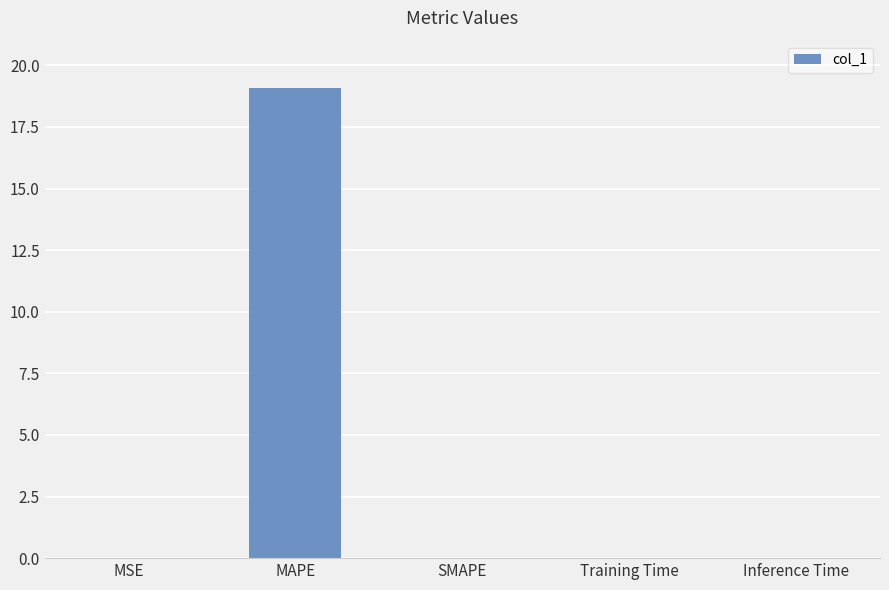

At which category does the chart reach its peak across all series?

MAPE